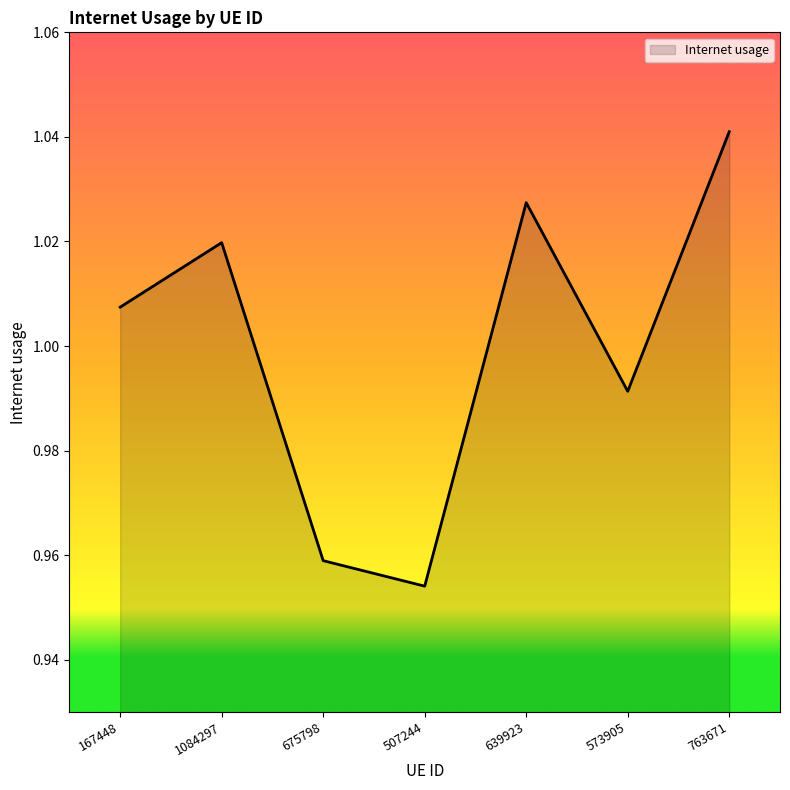

Does the chart have visible grid lines?

No